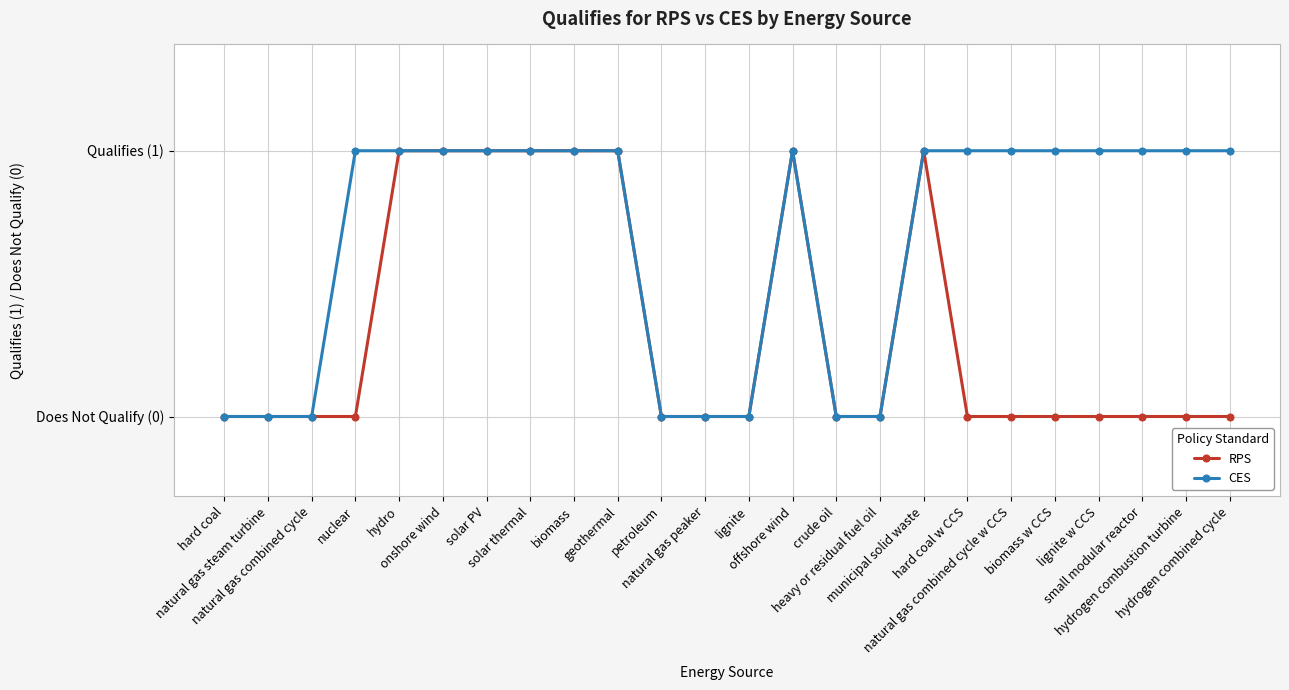

What is the difference between the highest and lowest values at lignite w CCS?

1